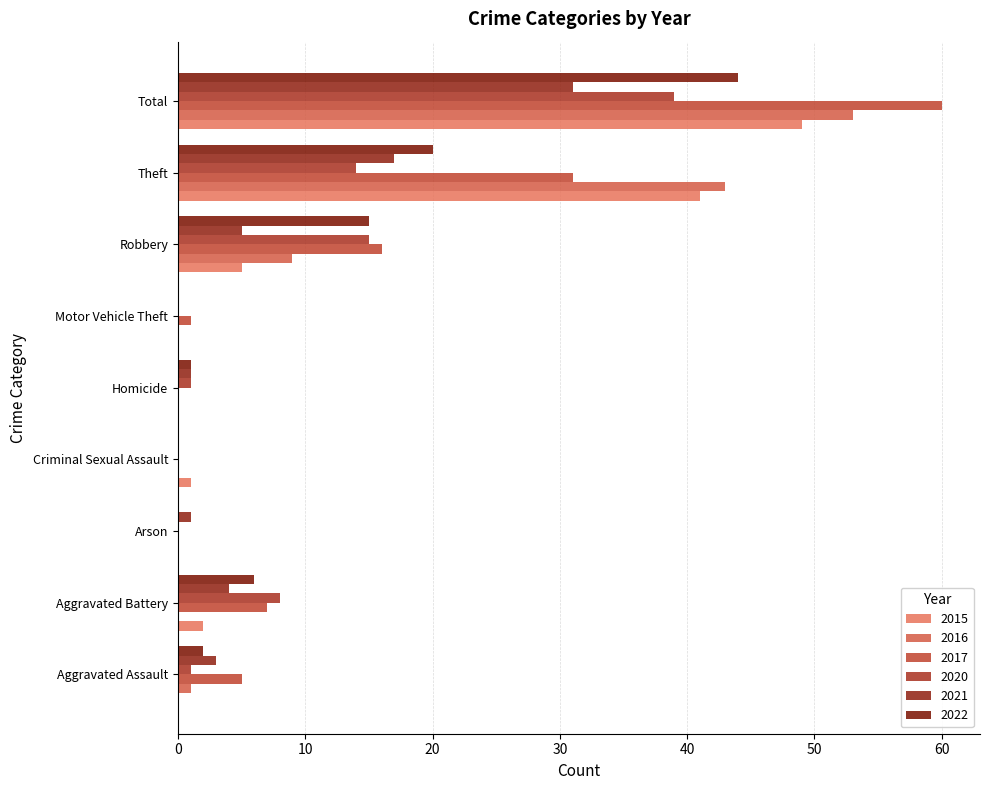

What is the spread (max minus min) of values at Arson?

1